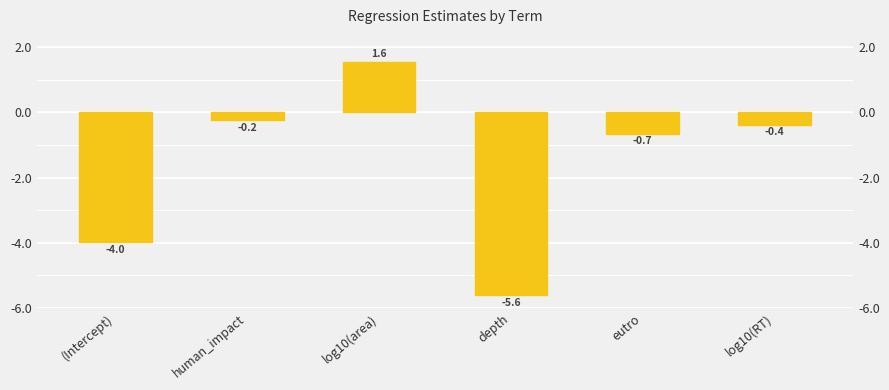

What position from the right is depth?

3